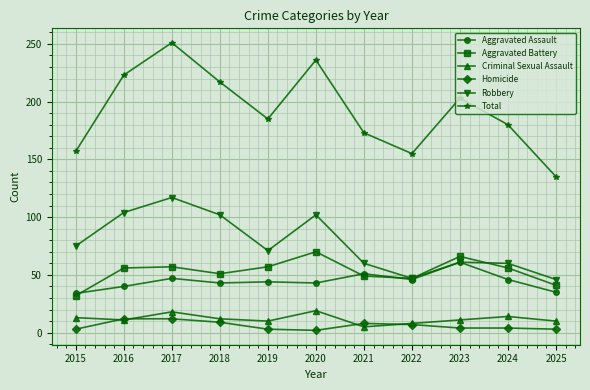

What is the value of the Aggravated Assault point at the 2nd from the left?

40